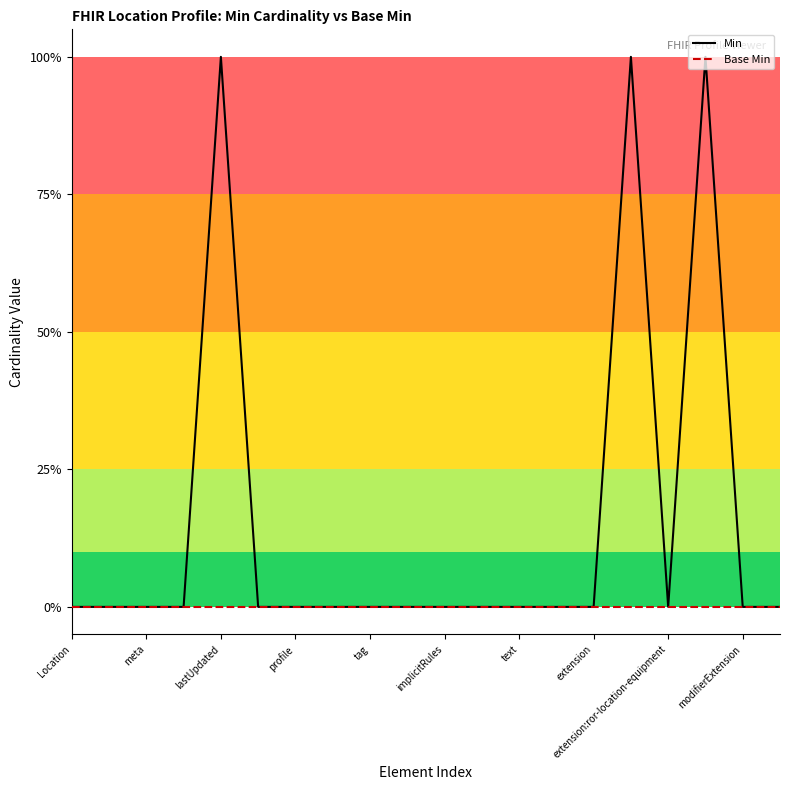

Does the chart display data point markers on the line(s)?

No